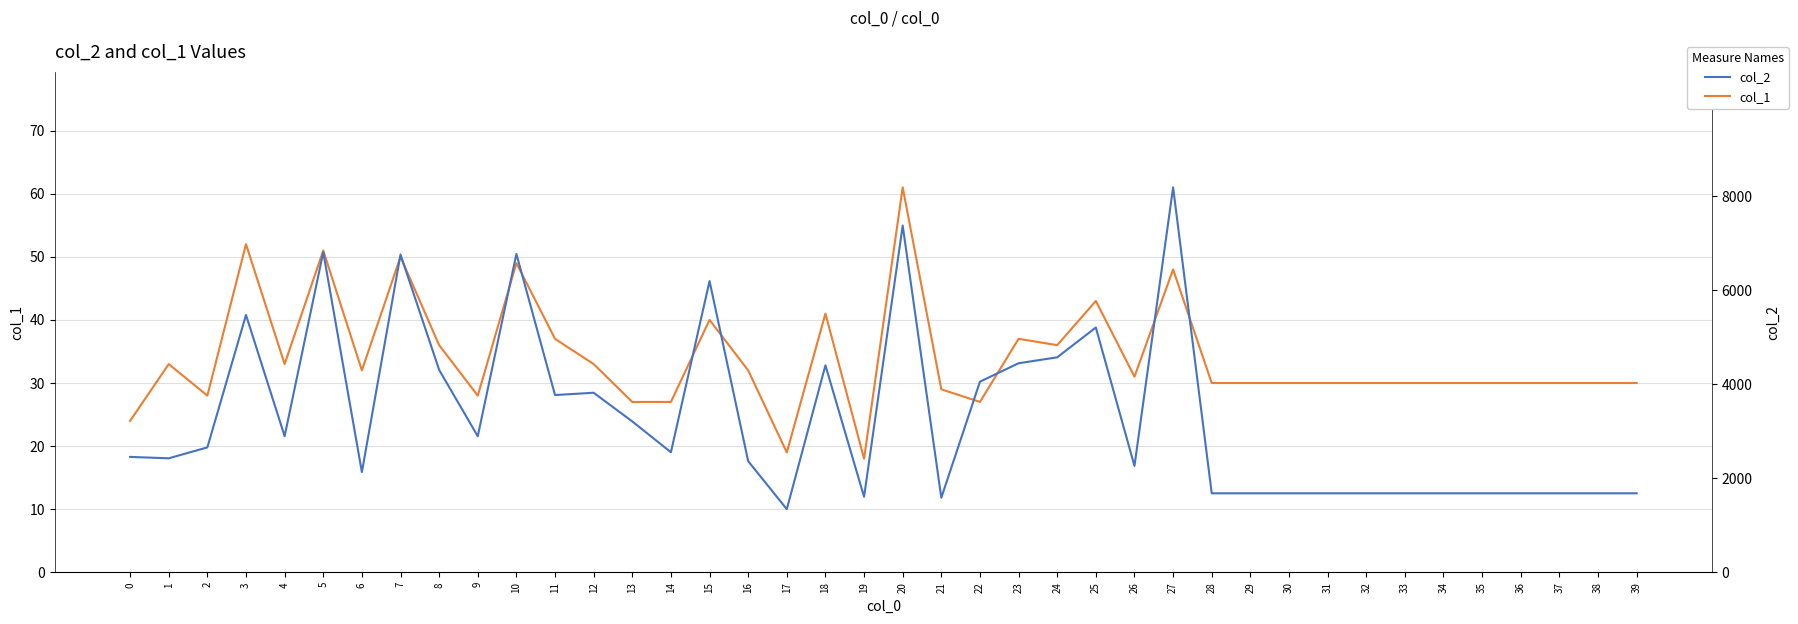

List the labels in order of col_1 value, smallest first.

19, 17, 0, 13, 14, 22, 2, 9, 21, 28, 29, 30, 31, 32, 33, 34, 35, 36, 37, 38, 39, 26, 6, 16, 1, 4, 12, 8, 24, 11, 23, 15, 18, 25, 27, 10, 7, 5, 3, 20